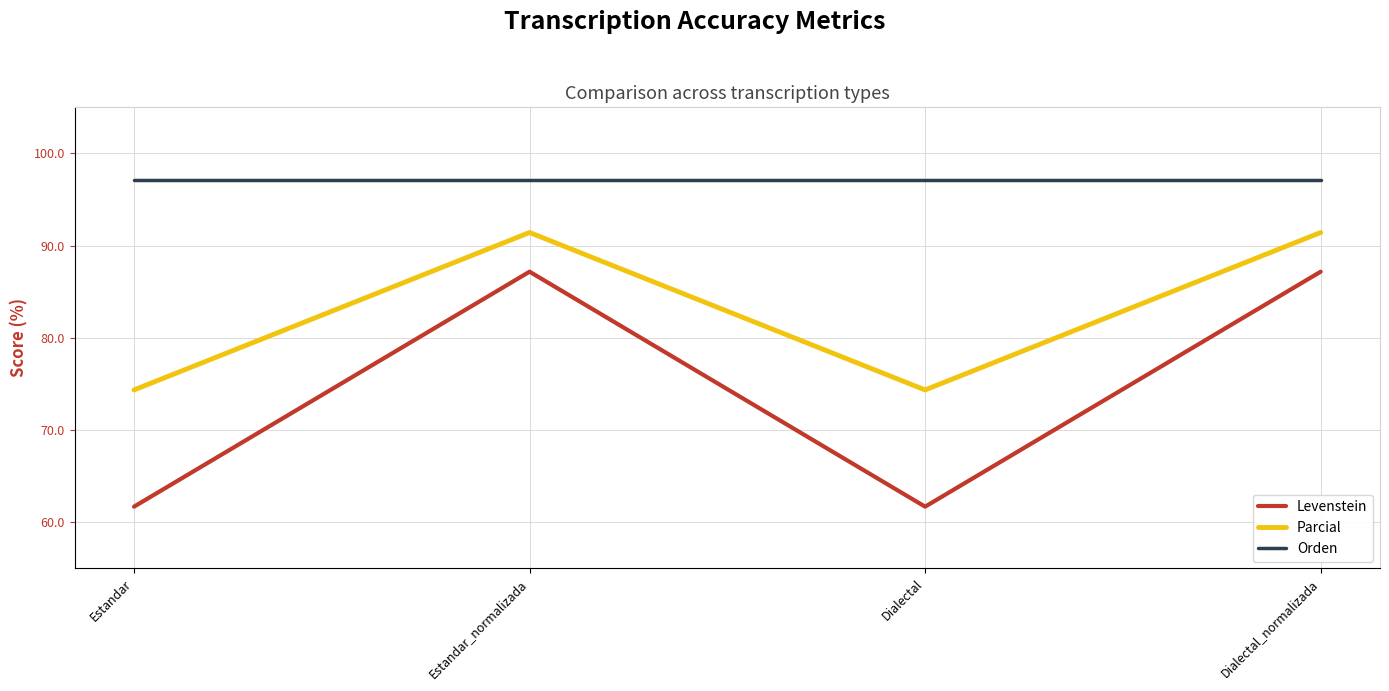

What is the approximate value of Levenstein at Estandar_normalizada?

87.2